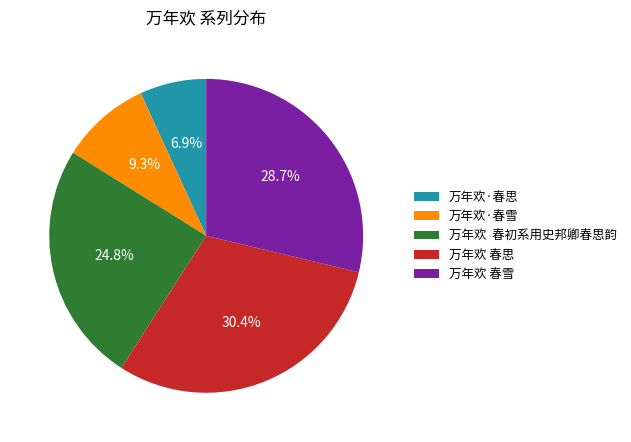

What is the largest slice in the pie chart?

万年欢 春思